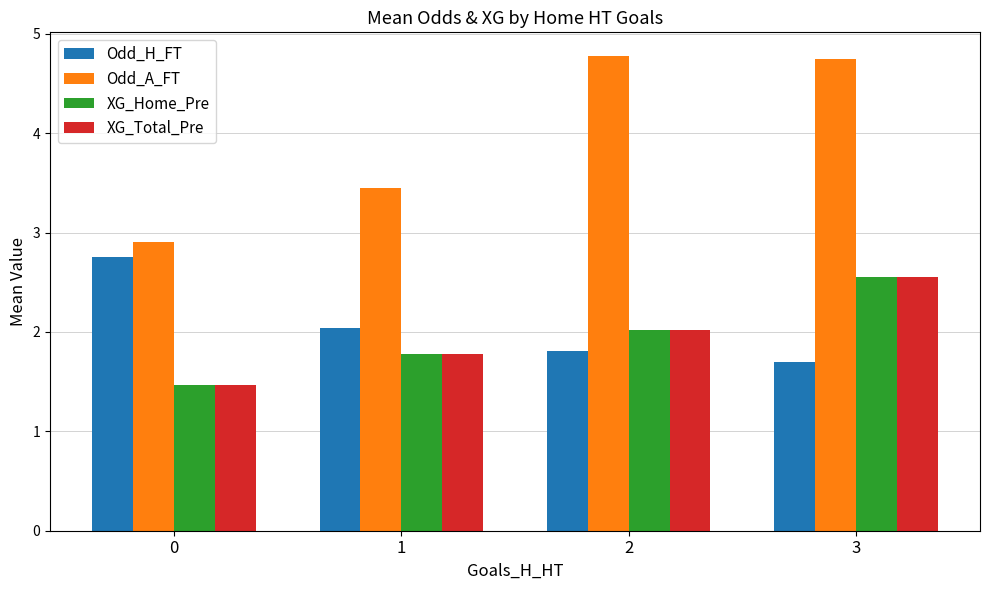

Rank the categories by Odd_H_FT value from lowest to highest.

3, 2, 1, 0